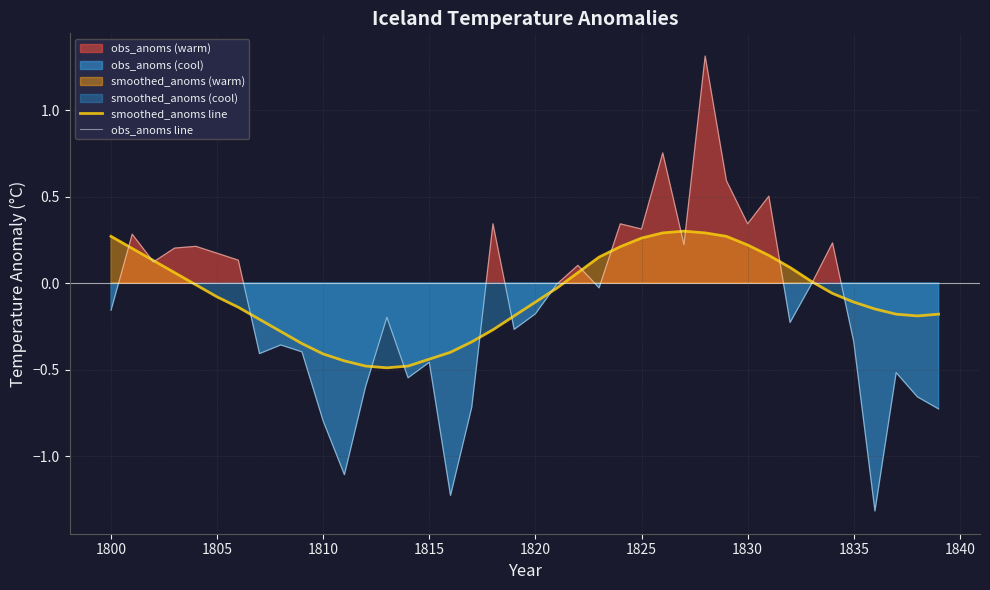

Is it true that obs_anoms line equals -0.2 at 1810?

False